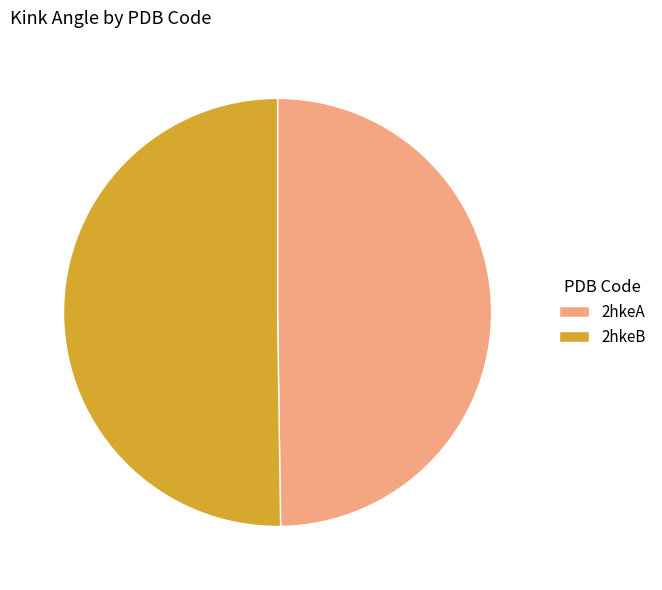

Is it true that 2hkeB is 57% of the pie?

False